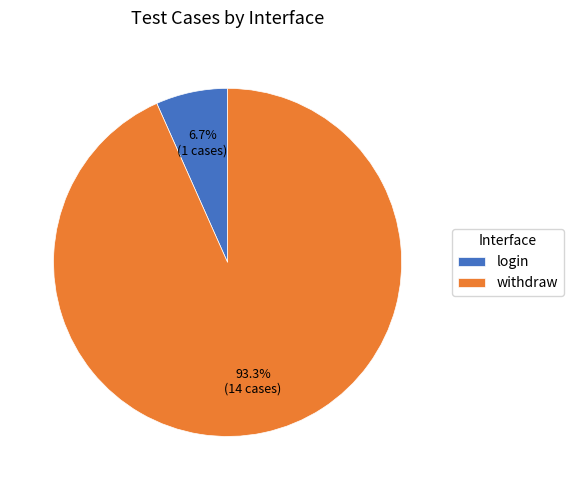

What percentage is the login slice, to the nearest percent?

7%